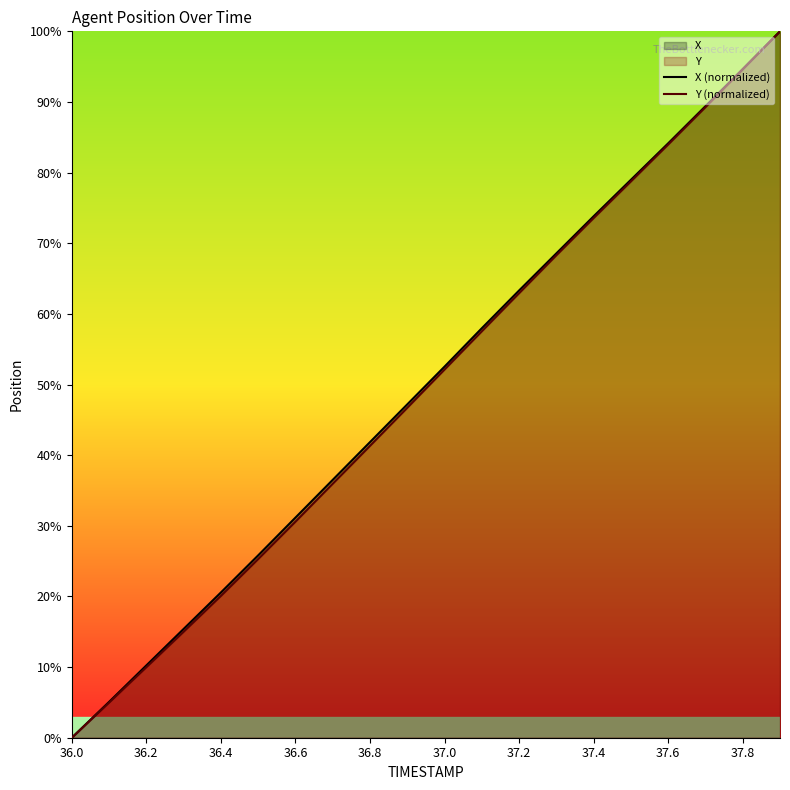

The value of X (normalized) at 36.4 is 11.3. True or false?

False